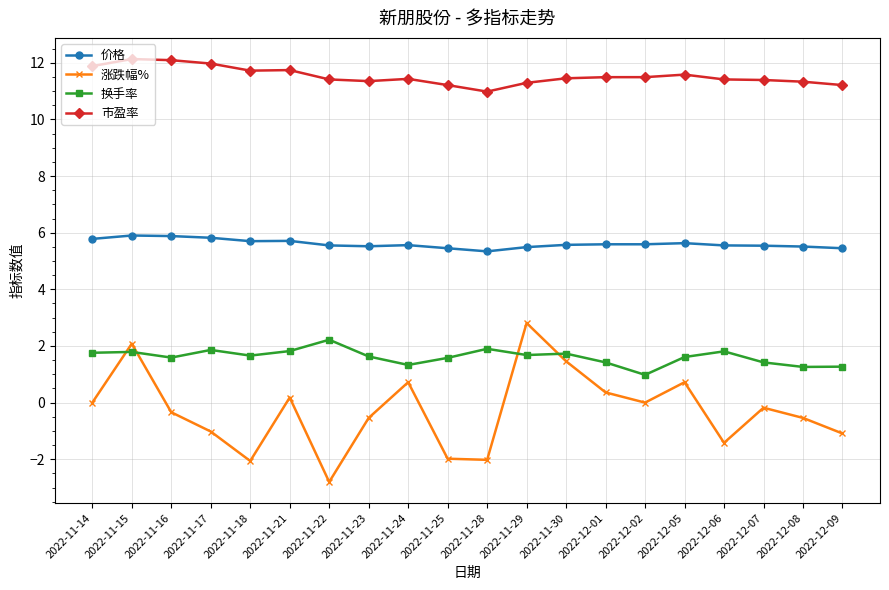

How many interior local valleys does the 涨跌幅% series have?

5